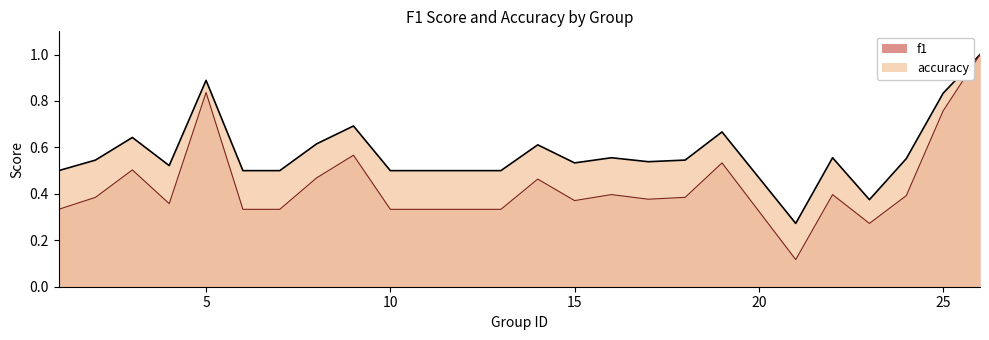

How many accuracy values are between 0 and 1?

24